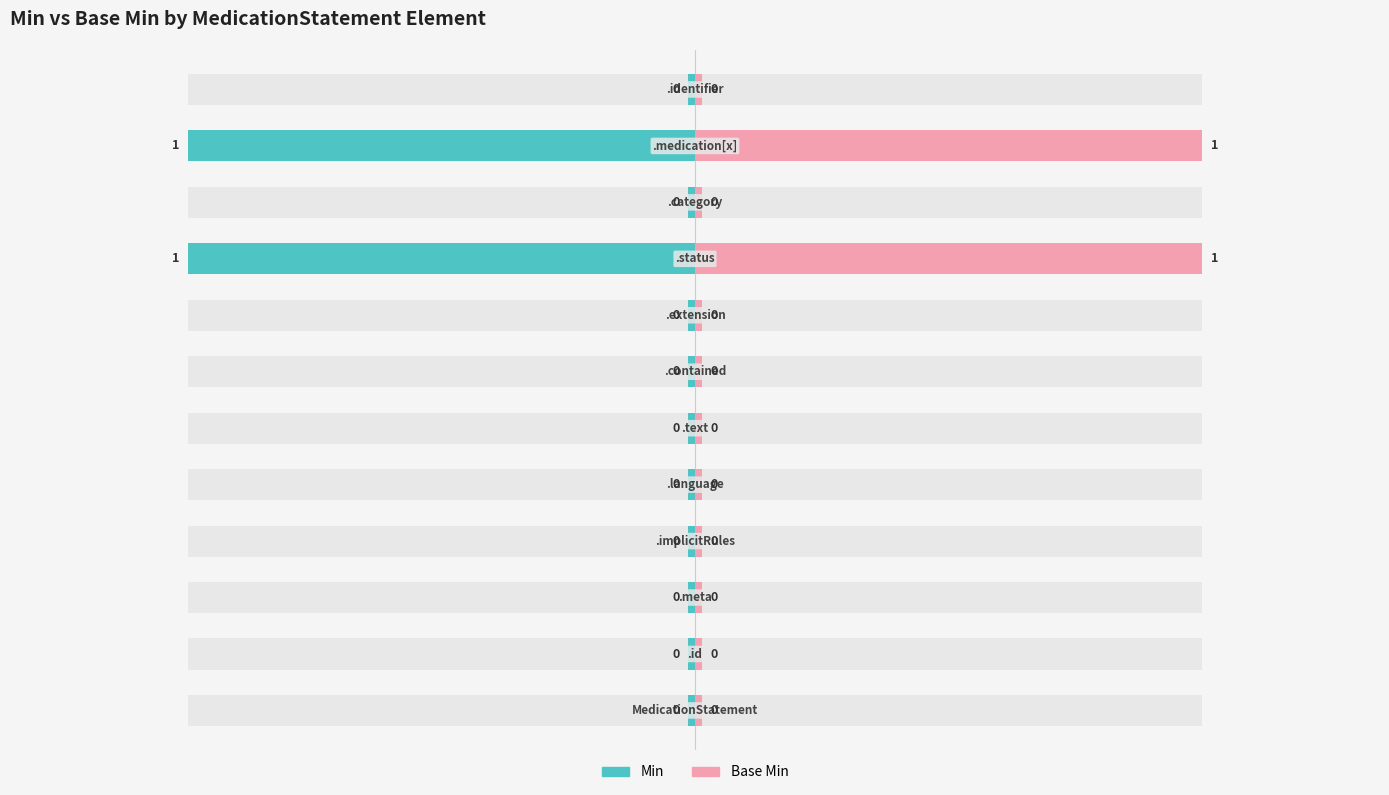

How many groups of bars are there?

12